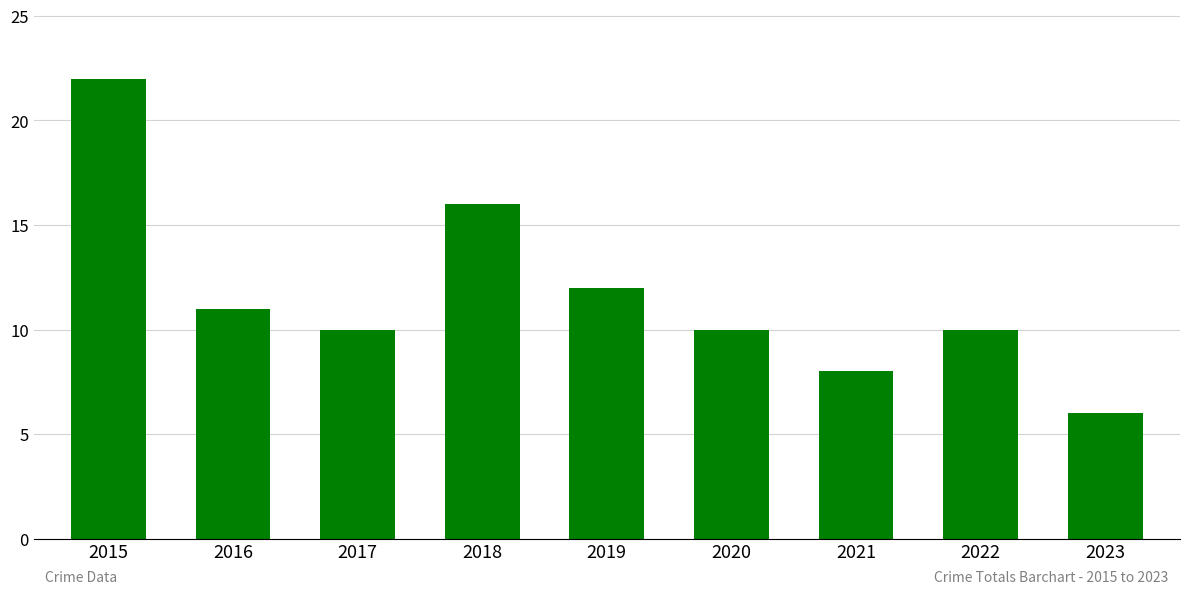

Which label corresponds to the largest value in the chart?

2015